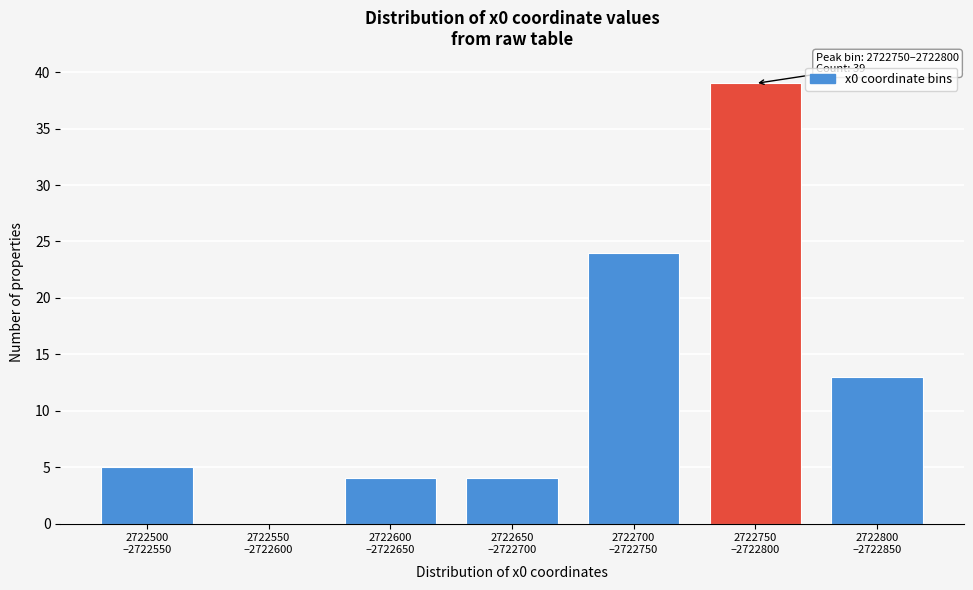

What is the sum of all values?

89